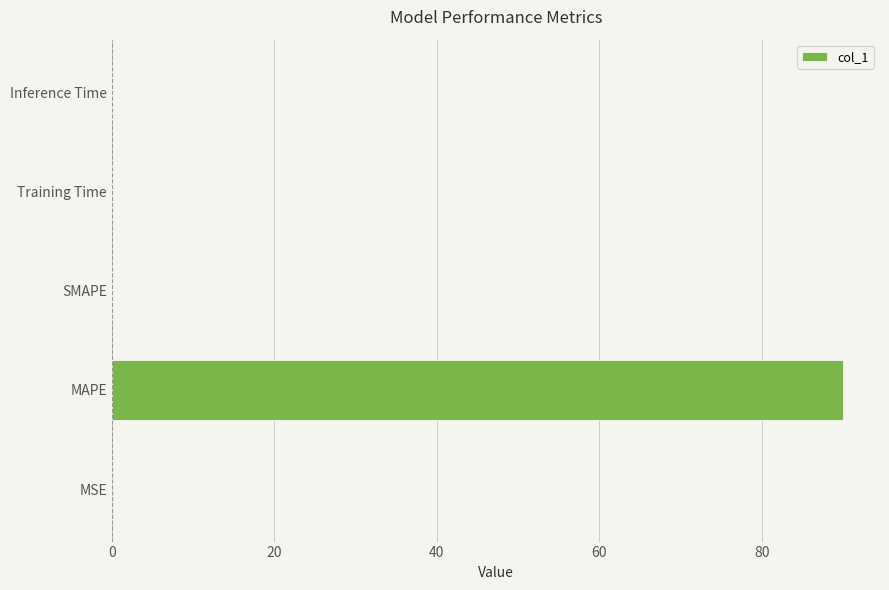

Between Inference Time and MAPE, which is larger?

MAPE